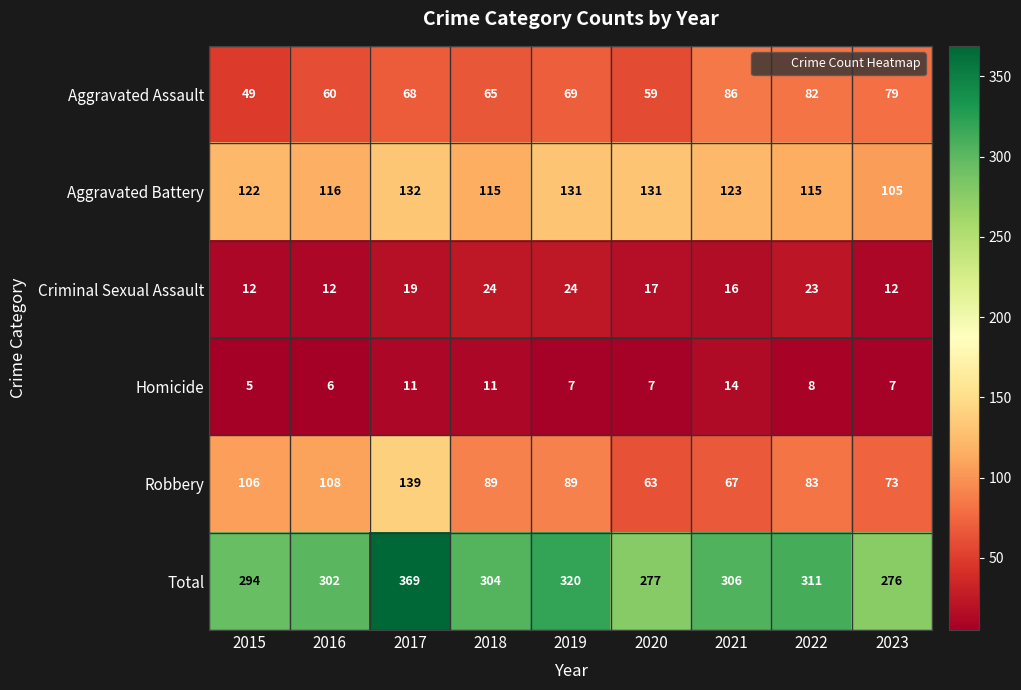

List the series in order of their peak value, lowest first.

Homicide, Criminal Sexual Assault, Aggravated Assault, Aggravated Battery, Robbery, Total